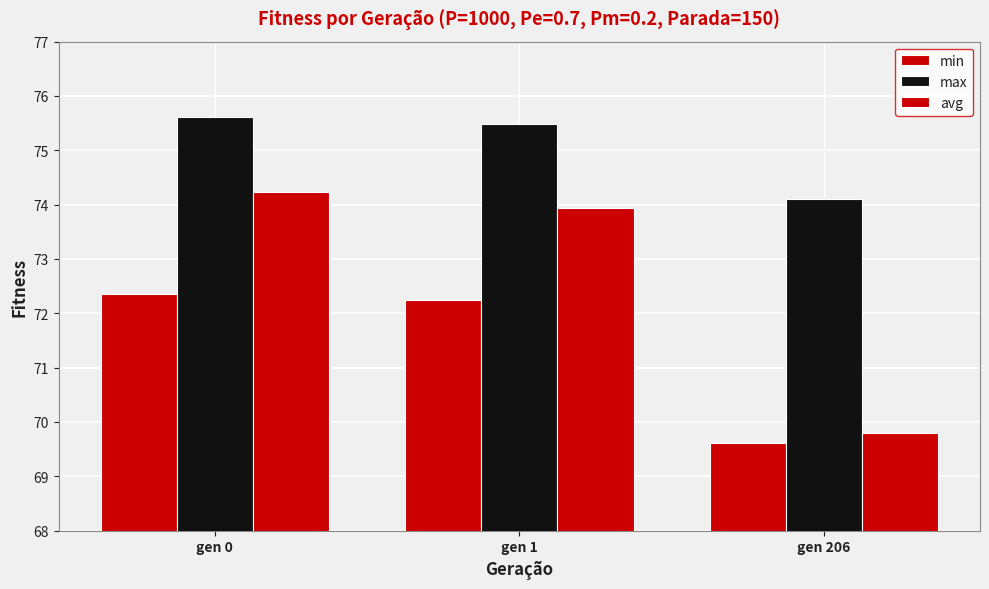

Reading left to right, what are all the values shown in this chart?

min: gen 0=72.4	gen 1=72.2	gen 206=69.6
max: gen 0=75.6	gen 1=75.5	gen 206=74.1
avg: gen 0=74.2	gen 1=73.9	gen 206=69.8